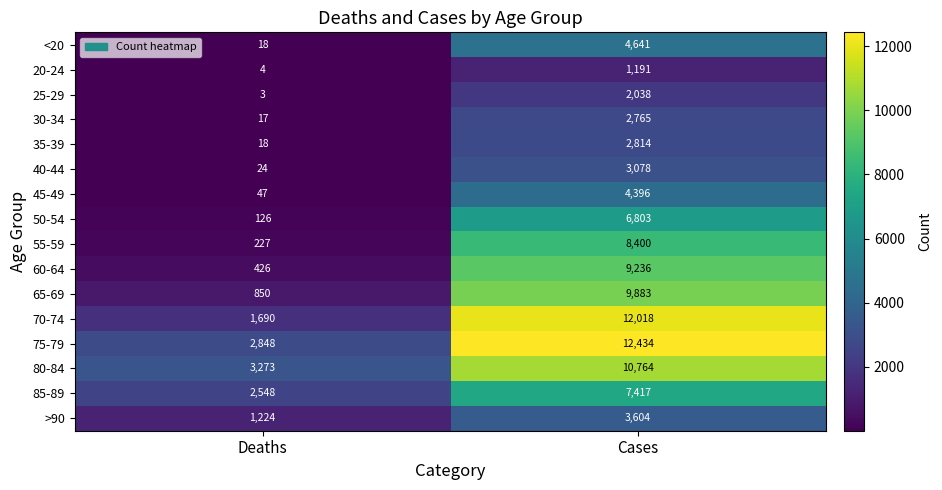

The 50-54 series shows 126 at Deaths. True or false?

True